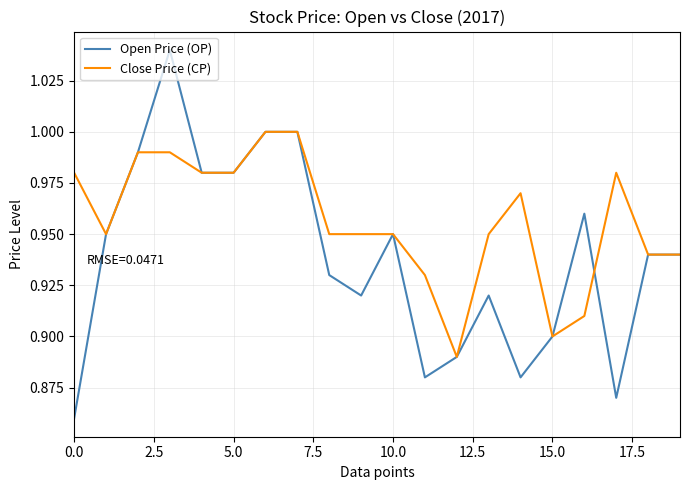

Count the number of data series in this chart.

2